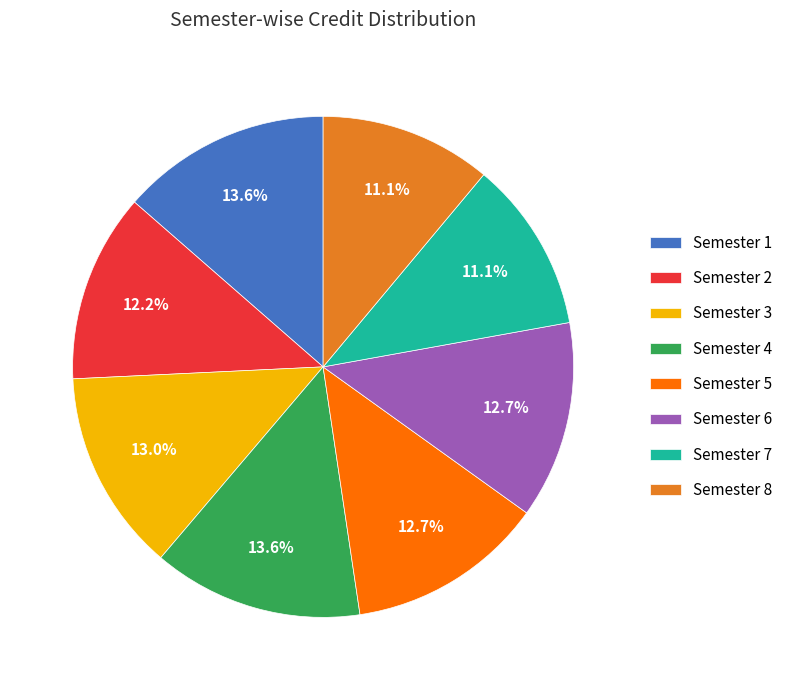

Is there a majority slice in this chart?

No